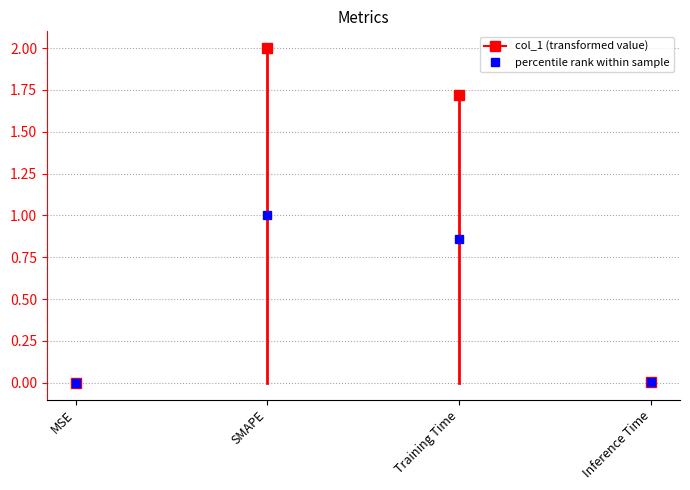

True or false: the data shows 0.0 at MSE.

True